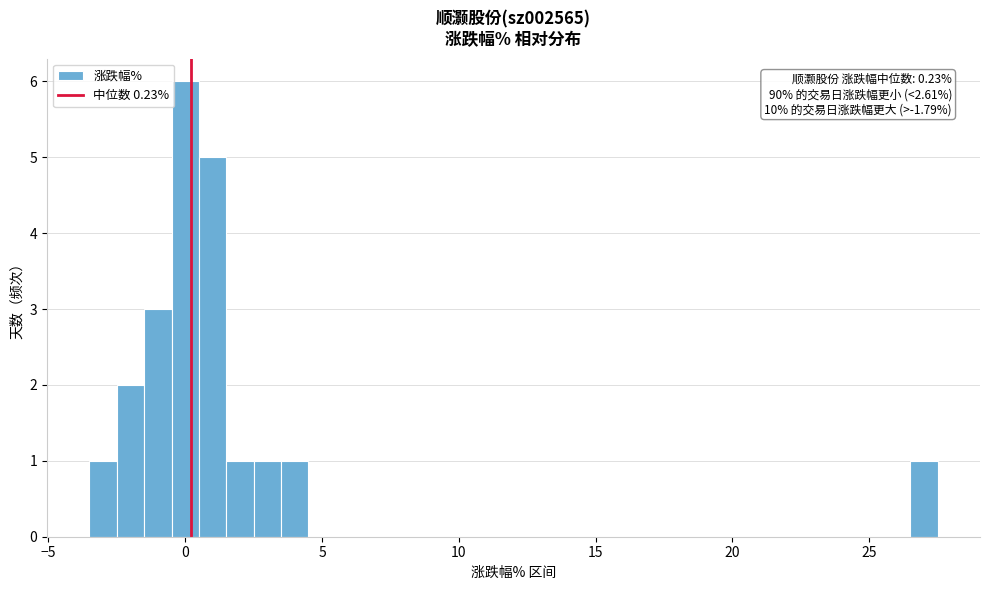

Read against the x-axis, roughly where is the centre of the tallest bar?

0.0